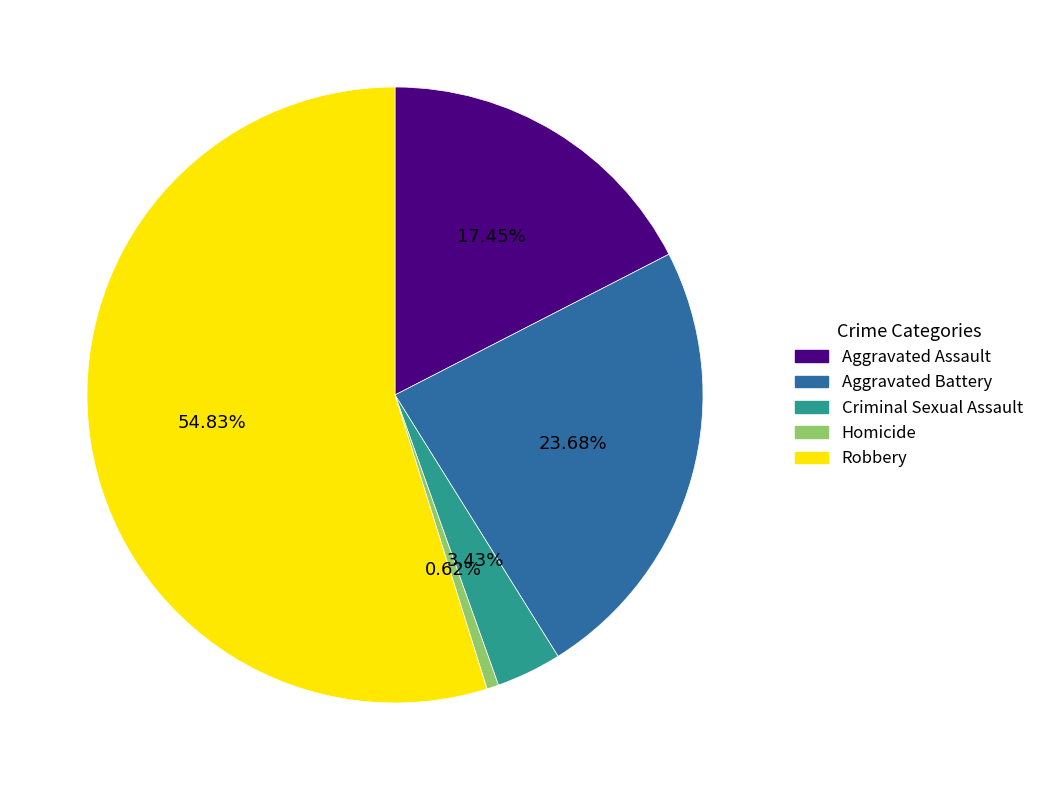

How many slices are in this pie chart?

5